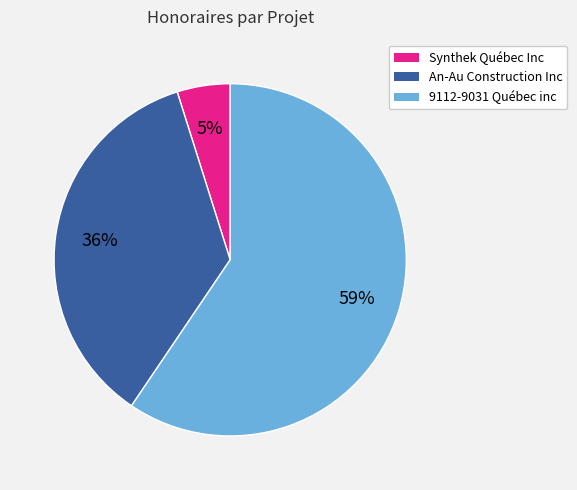

Is there any slice that represents more than half of the pie?

Yes